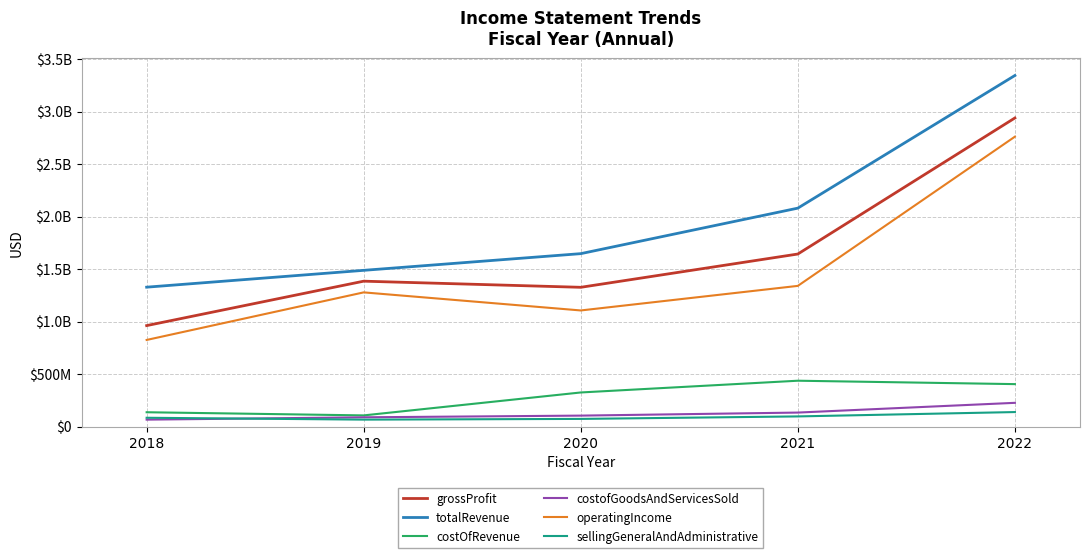

Which series has the largest total across all categories?

totalRevenue